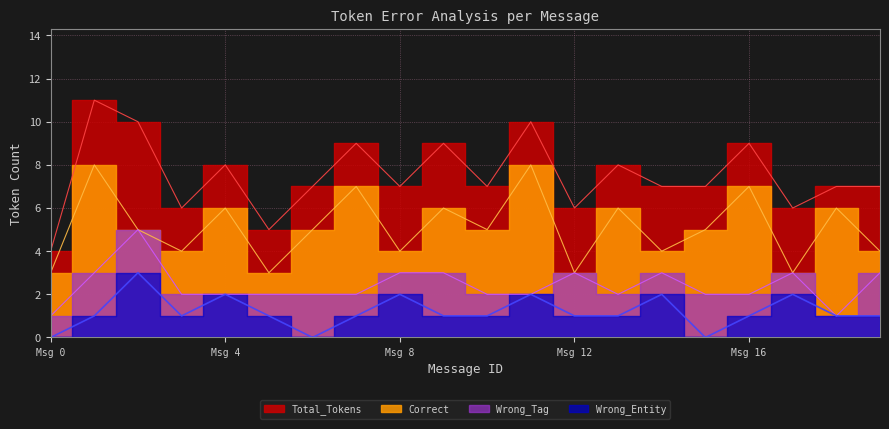

At which label is Correct closest to 5?

2